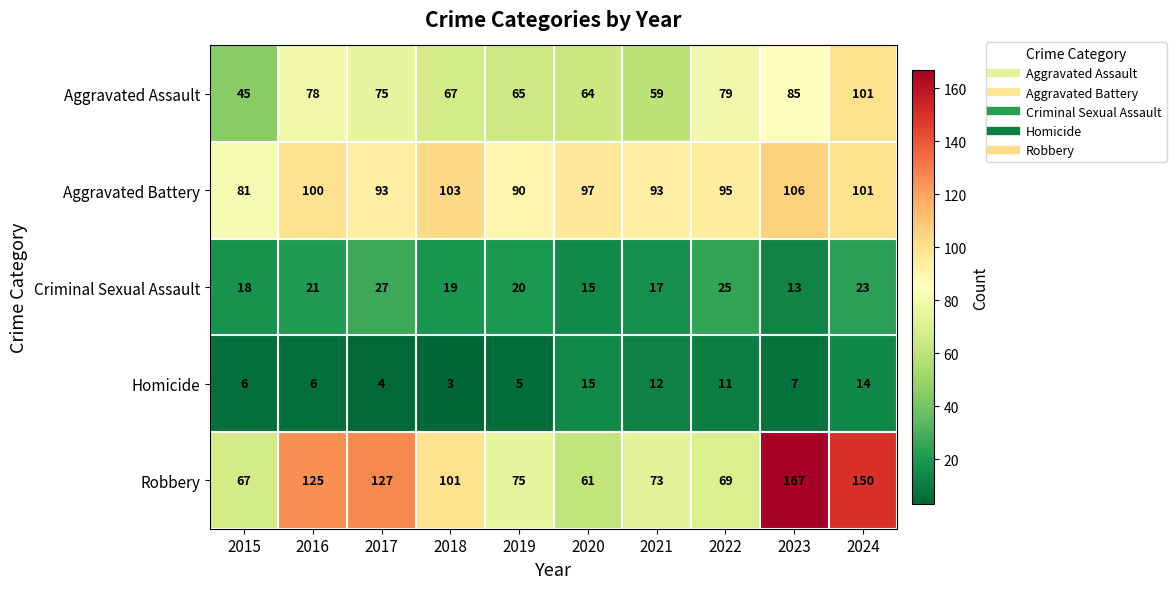

True or false: Aggravated Battery has a value of 181 at 2023.

False